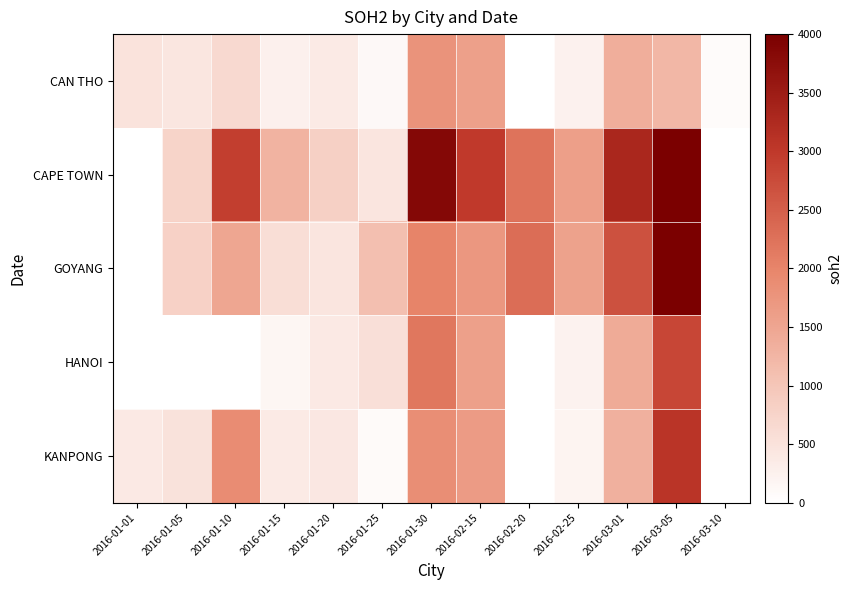

Count the number of categories in the chart.

13